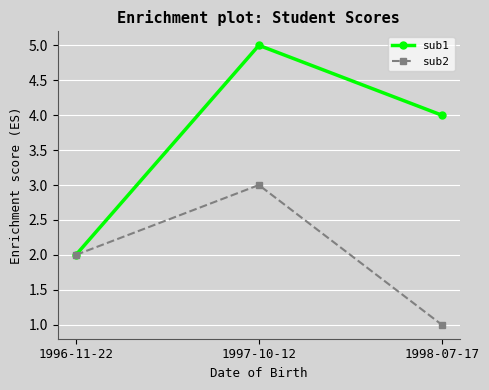

Reading right to left, transcribe all the data shown in this chart.

sub1: 1998-07-17=4	1997-10-12=5	1996-11-22=2
sub2: 1998-07-17=1	1997-10-12=3	1996-11-22=2